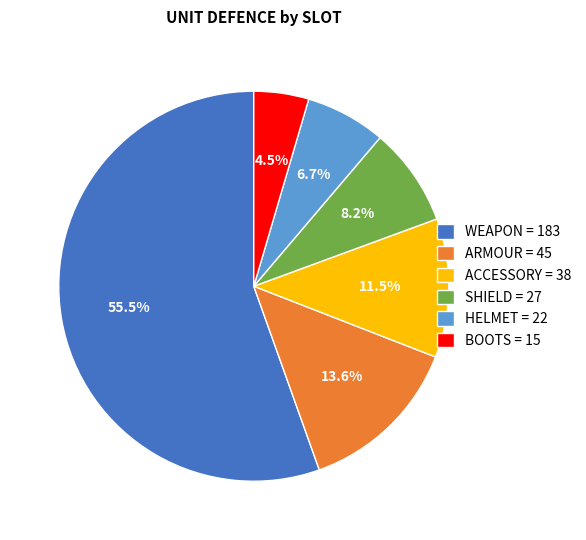

How much of the chart is everything except HELMET?

93.3%